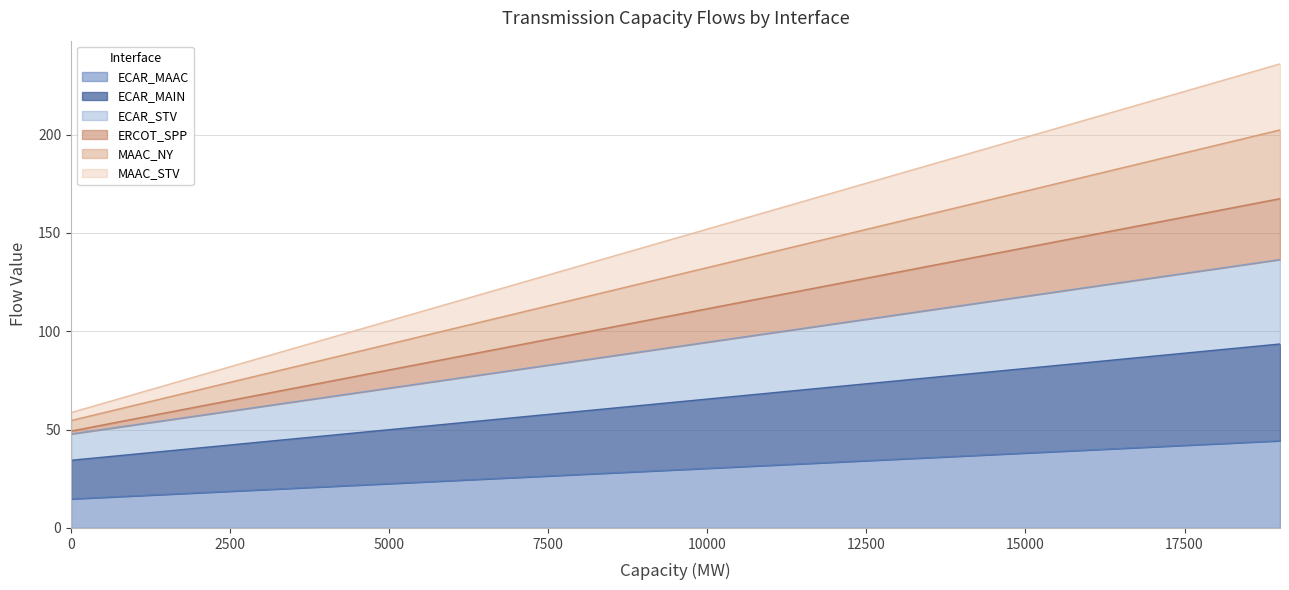

How many lines are shown in the chart?

6